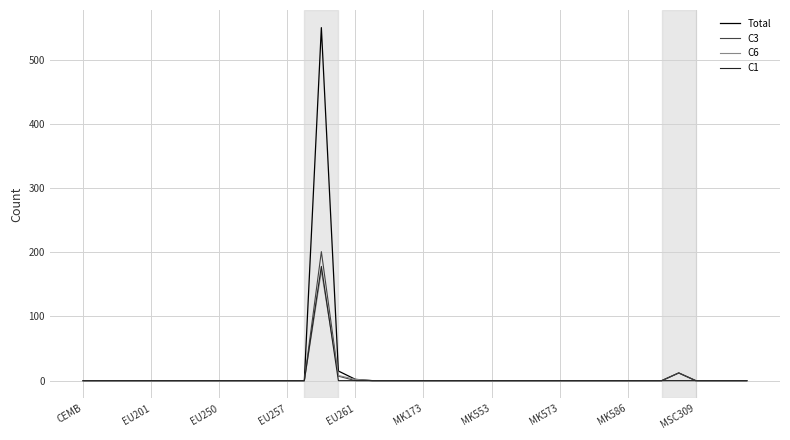

How many lines are shown in the chart?

4